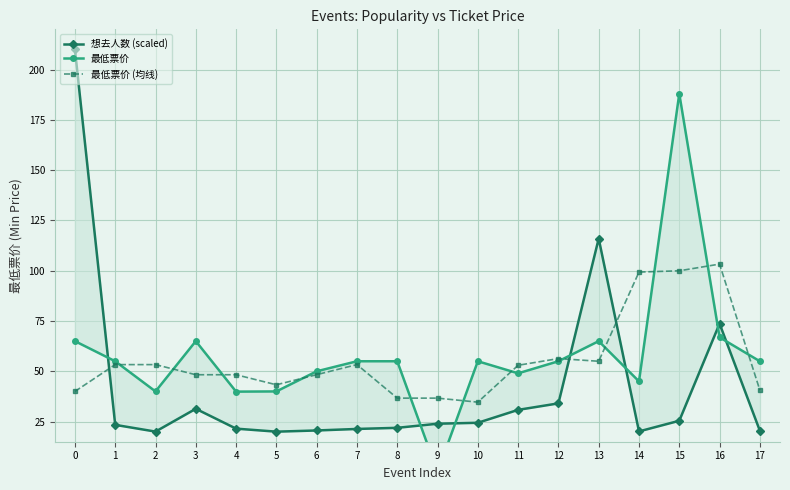

Reading right to left, list all the values displayed in this chart.

想去人数 (scaled): 20.5	73.7	25.4	20.1	116.0	34.1	30.8	24.4	23.9	21.9	21.3	20.6	20.0	21.5	31.4	20.0	23.4	210.0
最低票价: 55.0	66.9	188.0	45.0	65.0	55.0	49.0	55.0	0.0	55.0	55.0	50.0	40.0	39.9	65.0	40.0	55.0	65.0
最低票价 (均线): 40.6	103.3	100.0	99.3	55.0	56.3	53.0	34.7	36.7	36.7	53.3	48.3	43.3	48.3	48.3	53.3	53.3	40.0